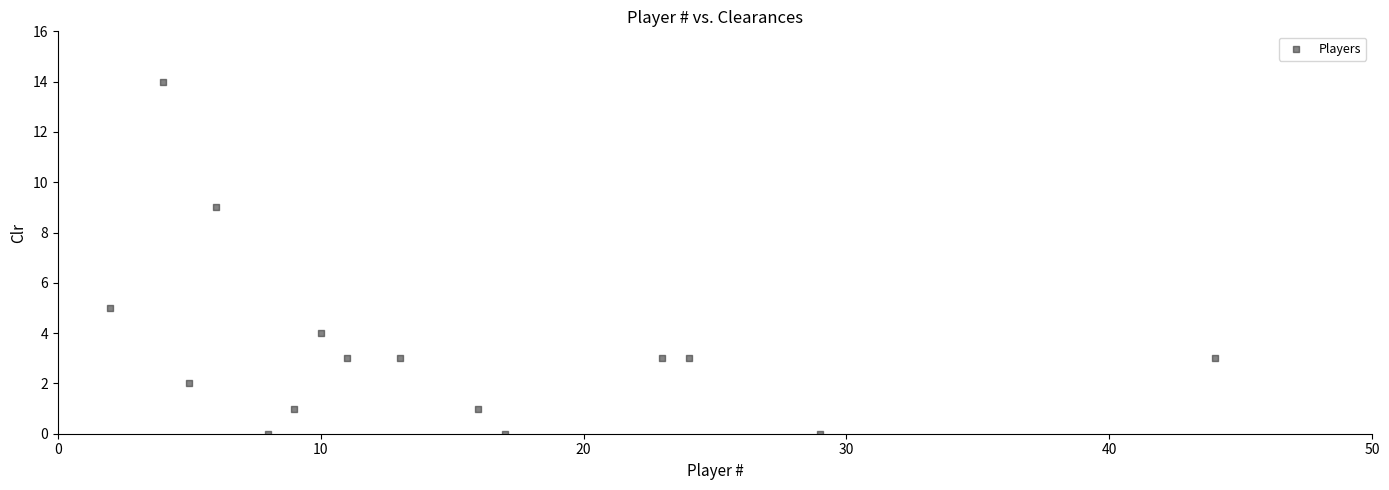

What is the range of Y values (max minus min)?

14